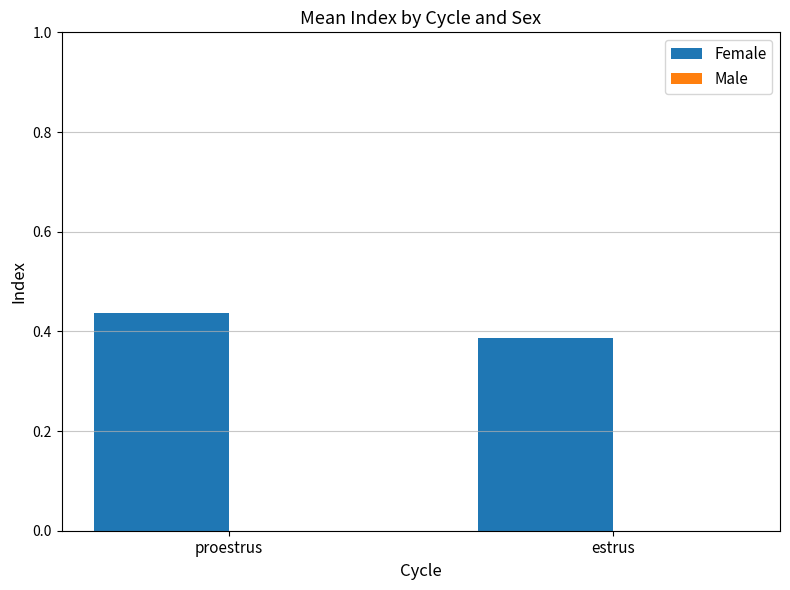

What is the sum of all values?

0.8